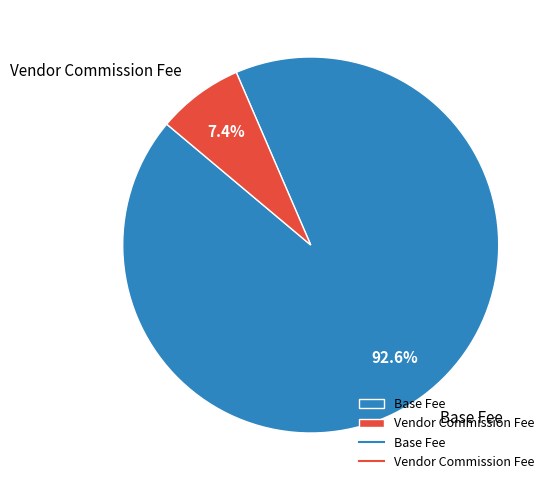

What is the smallest slice in the pie chart?

Vendor Commission Fee